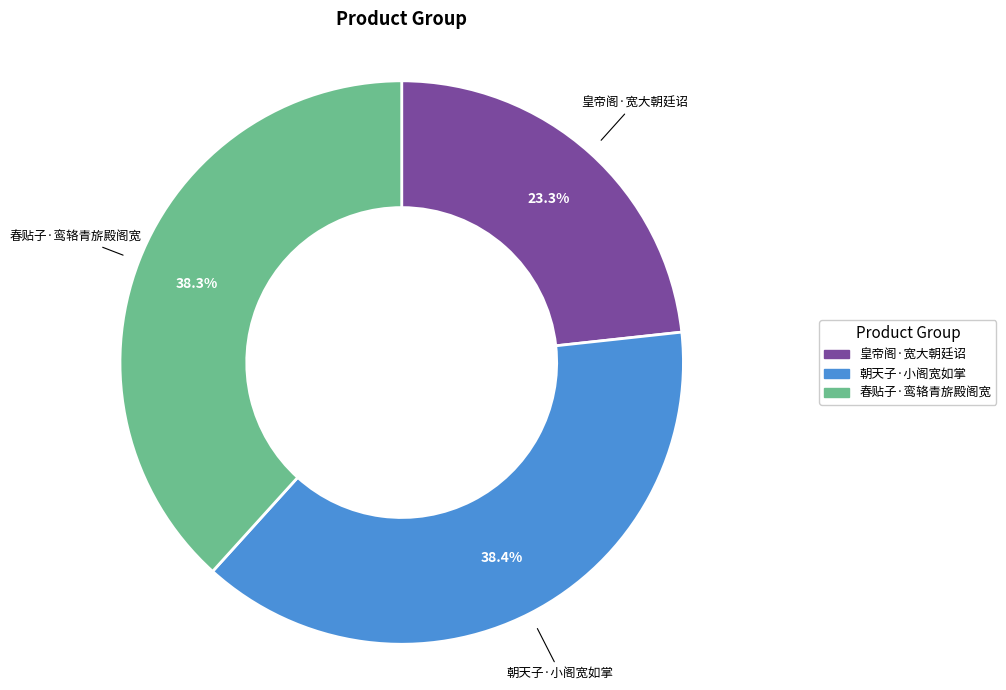

How many slices are in this pie chart?

3